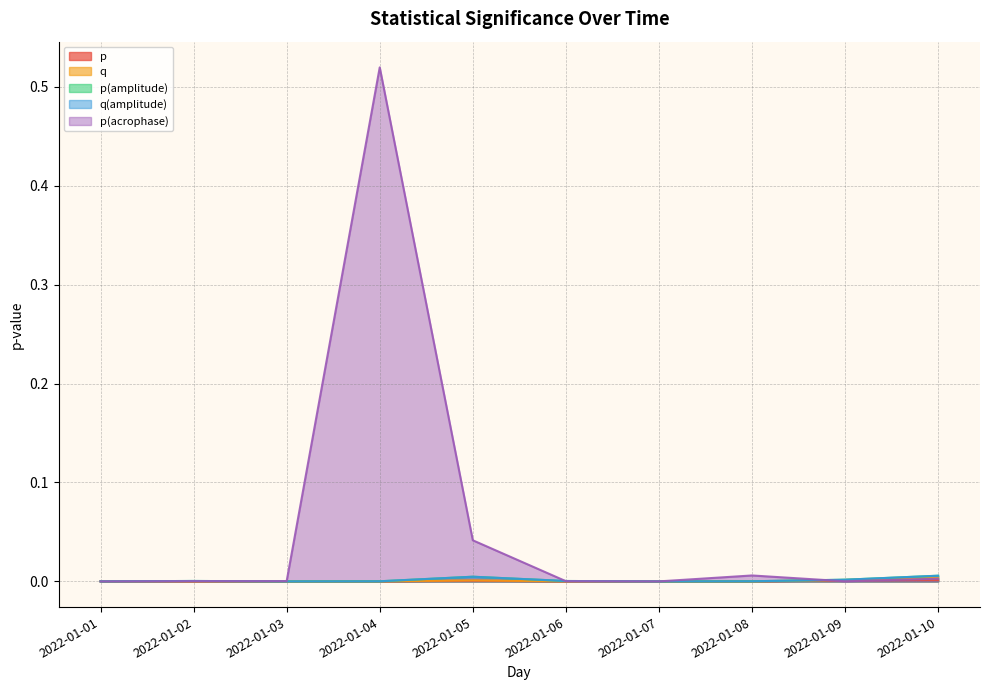

Reading left to right, transcribe all the data shown in this chart.

p: 2022-01-01=0.0	2022-01-02=0.0	2022-01-03=0.0	2022-01-04=0.0	2022-01-05=0.0	2022-01-06=0.0	2022-01-07=0.0	2022-01-08=0.0	2022-01-09=0.0	2022-01-10=0.0
q: 2022-01-01=0.0	2022-01-02=0.0	2022-01-03=0.0	2022-01-04=0.0	2022-01-05=0.0	2022-01-06=0.0	2022-01-07=0.0	2022-01-08=0.0	2022-01-09=0.0	2022-01-10=0.0
p(amplitude): 2022-01-01=0.0	2022-01-02=0.0	2022-01-03=0.0	2022-01-04=0.0	2022-01-05=0.0	2022-01-06=0.0	2022-01-07=0.0	2022-01-08=0.0	2022-01-09=0.0	2022-01-10=0.0
q(amplitude): 2022-01-01=0.0	2022-01-02=0.0	2022-01-03=0.0	2022-01-04=0.0	2022-01-05=0.0	2022-01-06=0.0	2022-01-07=0.0	2022-01-08=0.0	2022-01-09=0.0	2022-01-10=0.0
p(acrophase): 2022-01-01=0.0	2022-01-02=0.0	2022-01-03=0.0	2022-01-04=0.5	2022-01-05=0.0	2022-01-06=0.0	2022-01-07=0.0	2022-01-08=0.0	2022-01-09=0.0	2022-01-10=0.0